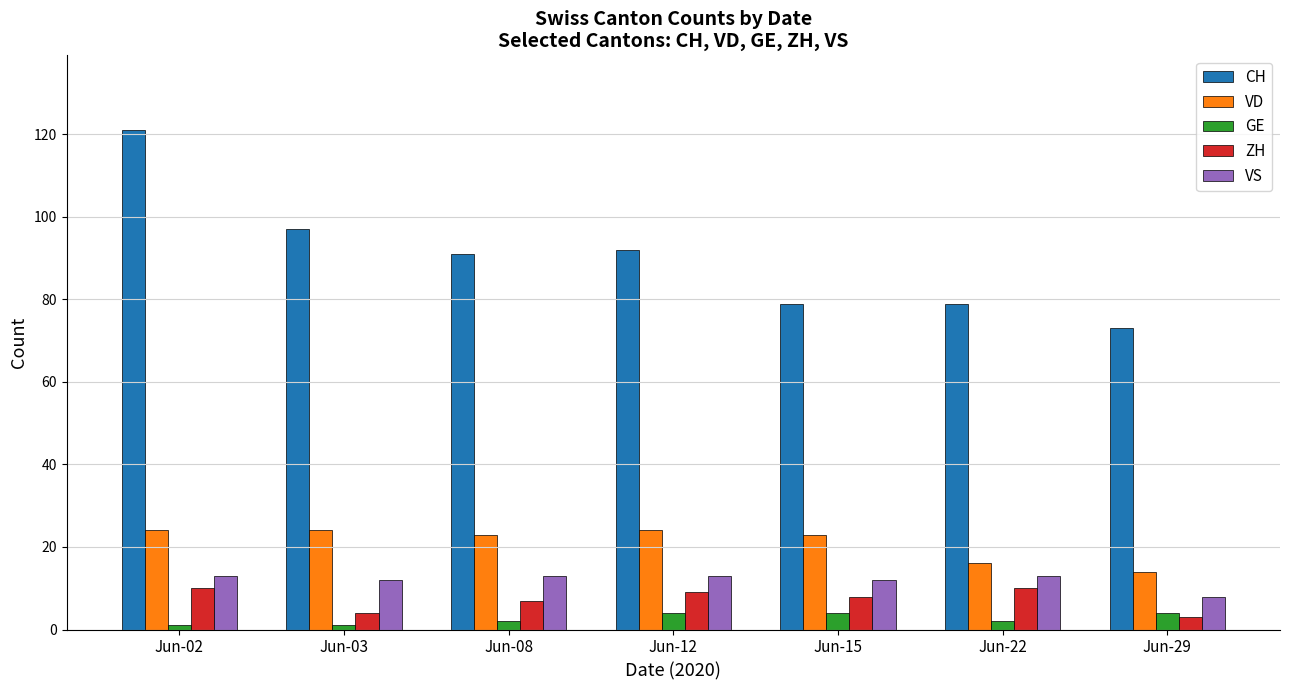

At which category is the sum across all series the highest?

Jun-02